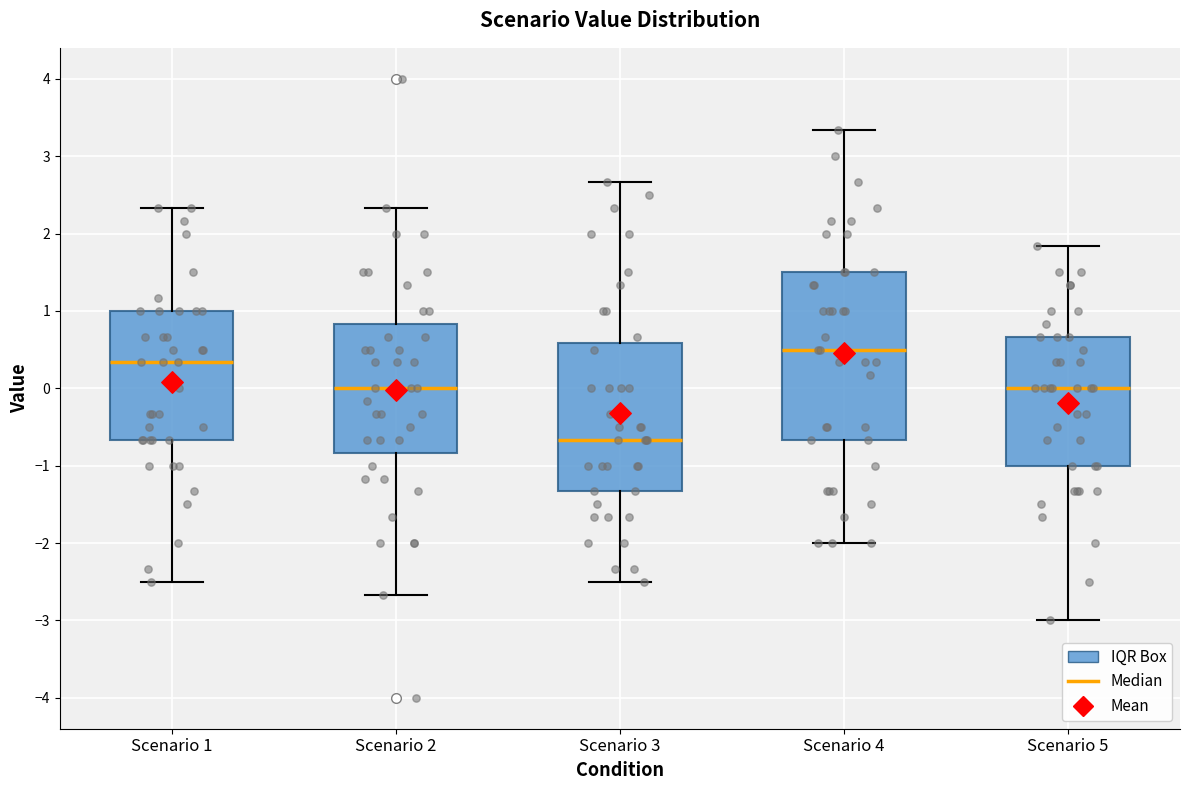

Where does the lower whisker of the box for Scenario 5 end on the y-axis? The values are not printed on the chart, so give them approximately, as read against the axis.

-3.0